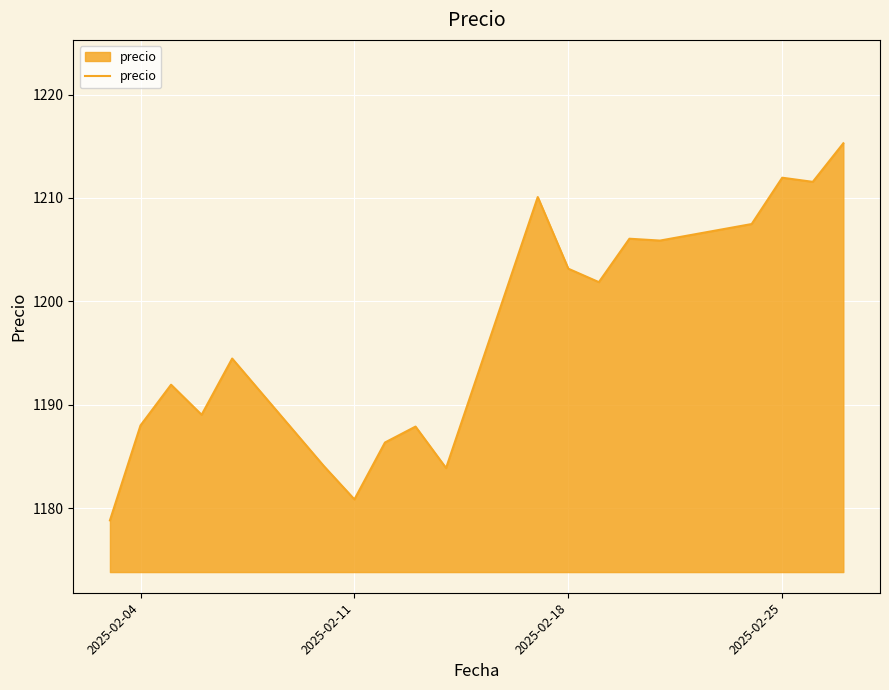

What is the difference between the maximum and minimum values?

36.5